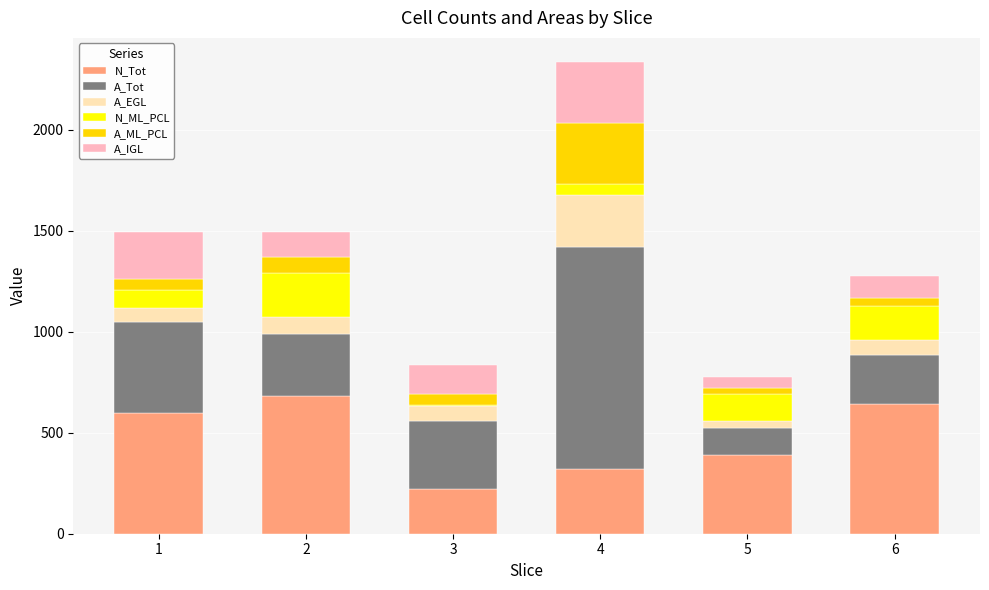

What is the sum of all N_Tot values?

2856.0